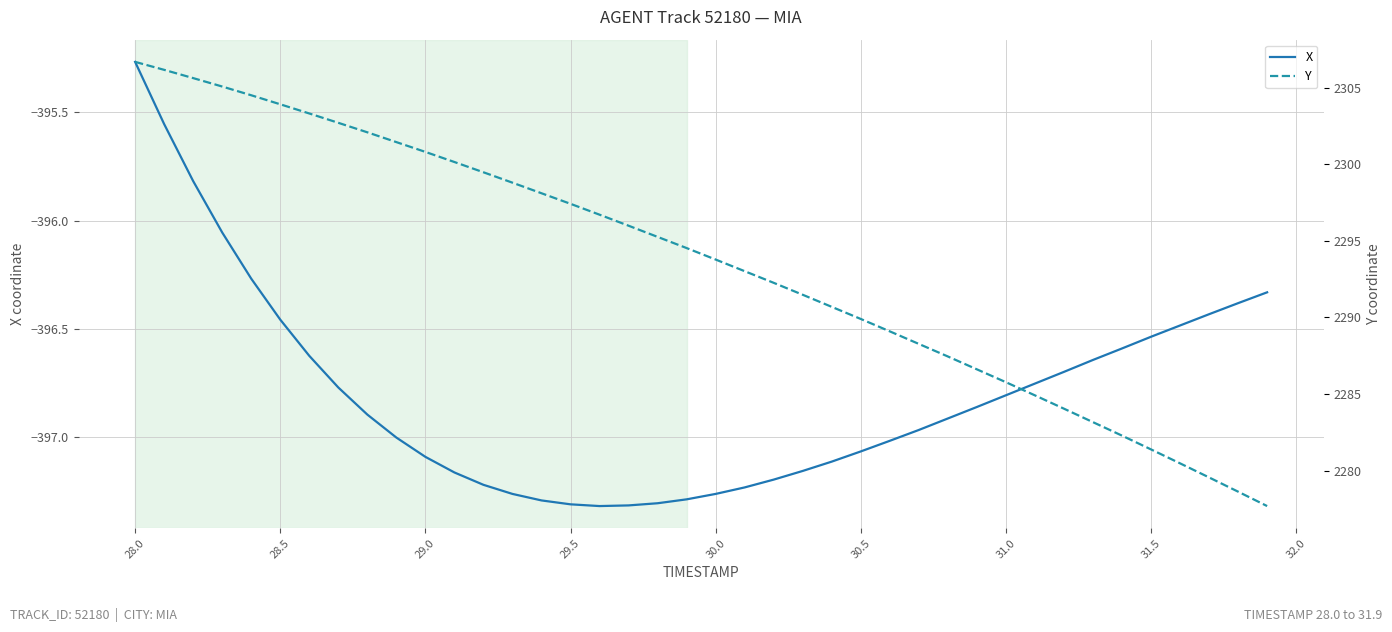

Which series has the widest spread of values?

Y